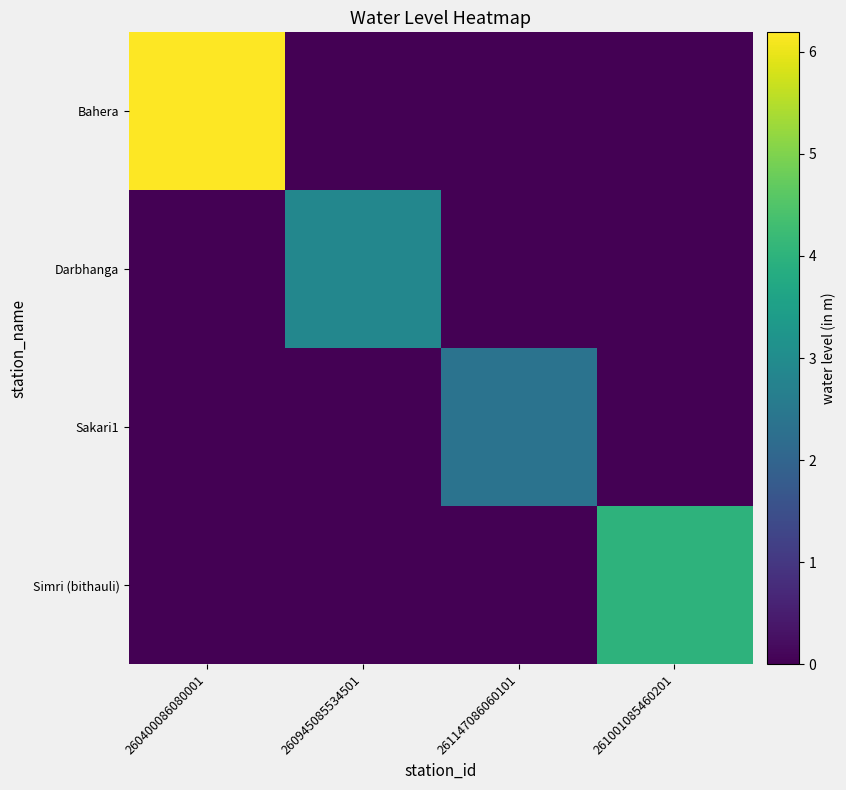

Which category has the lowest value across all series?

260945085534501